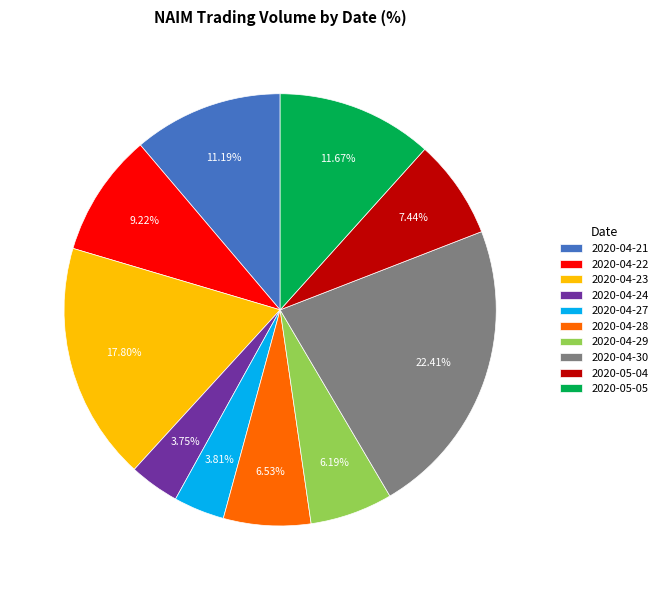

The 2020-05-05 slice represents 12% of the pie. True or false?

True